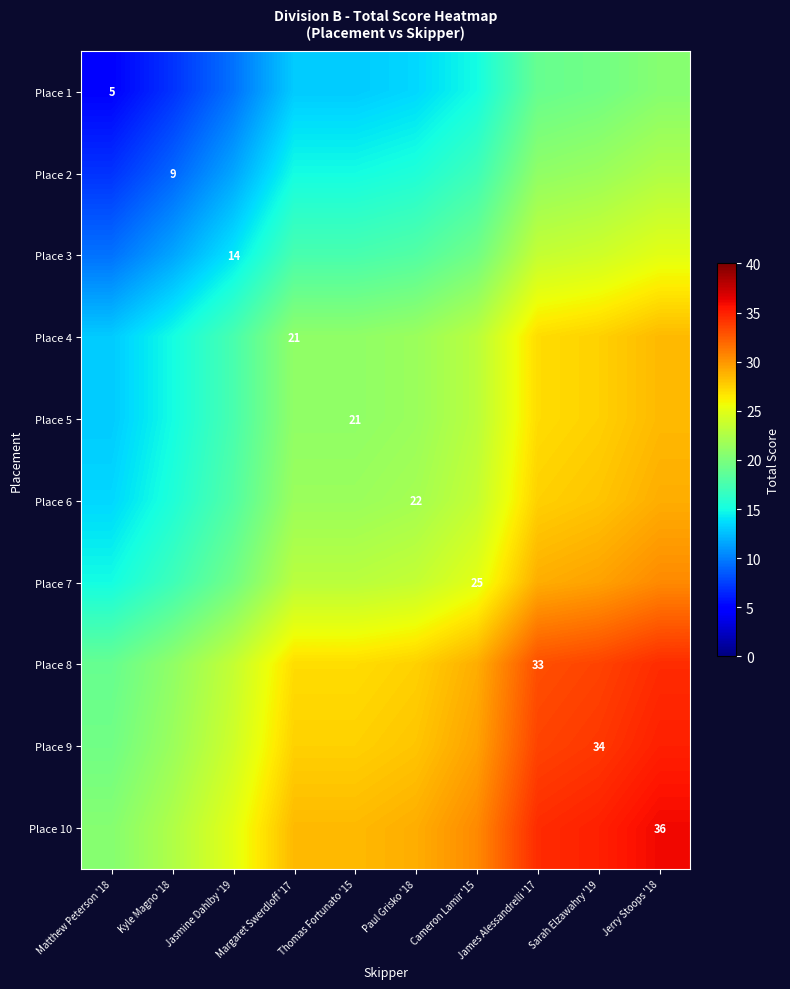

At which label does Place 2 first exceed 15?

Paul Grisko '18